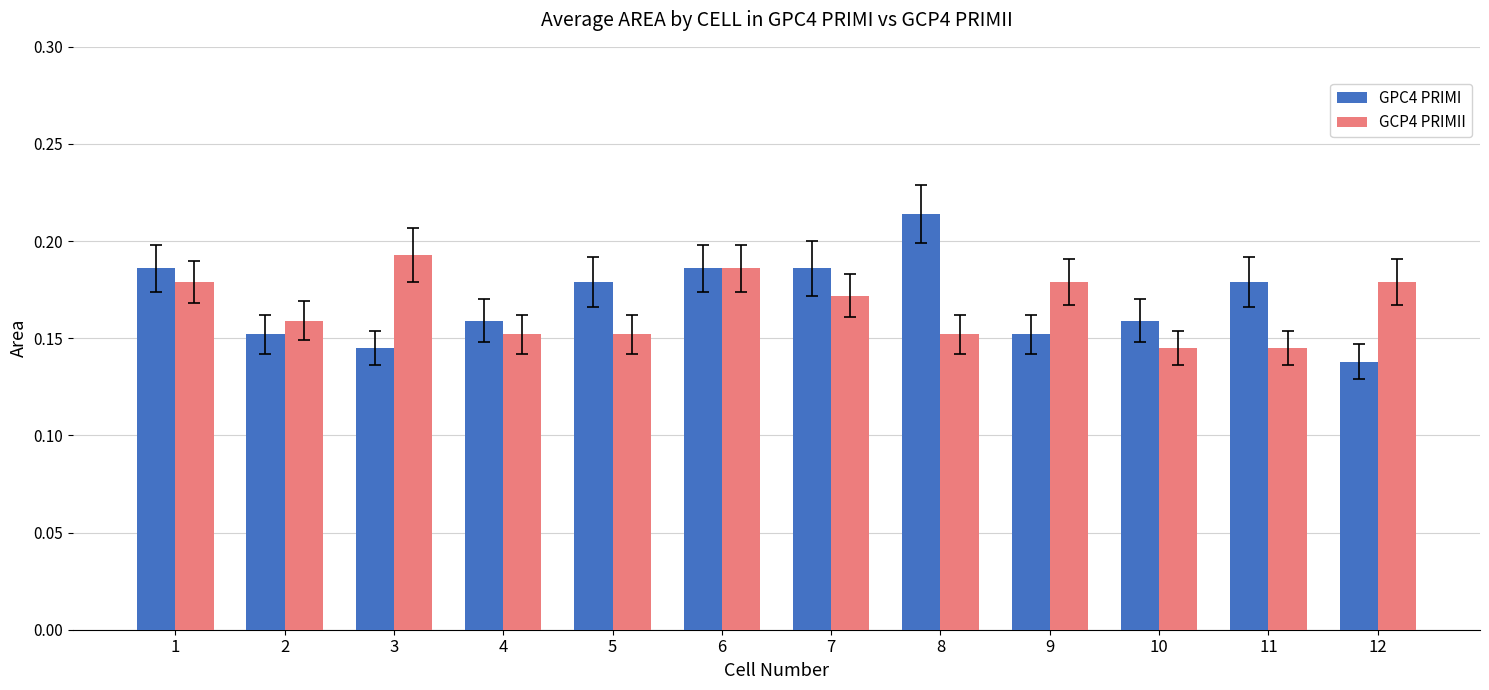

Is it true that GCP4 PRIMII equals 0.1 at 12?

False